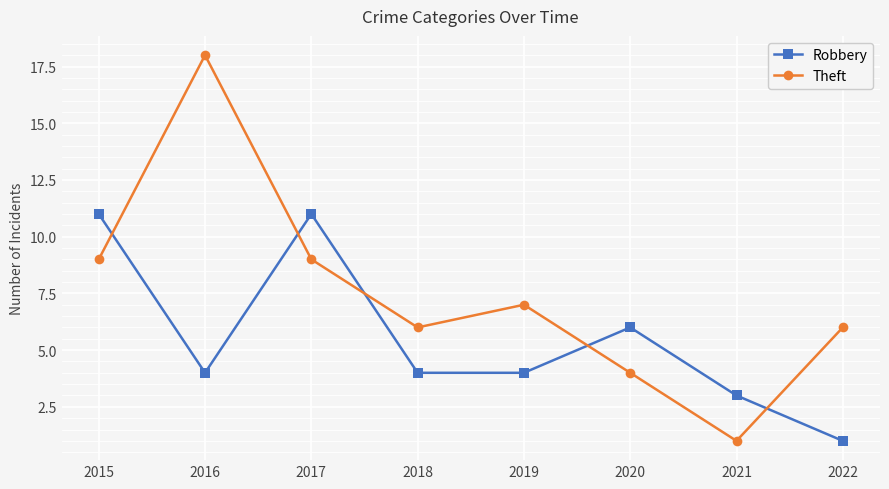

Which series ends up on top after the final intersection of Theft and Robbery?

Theft